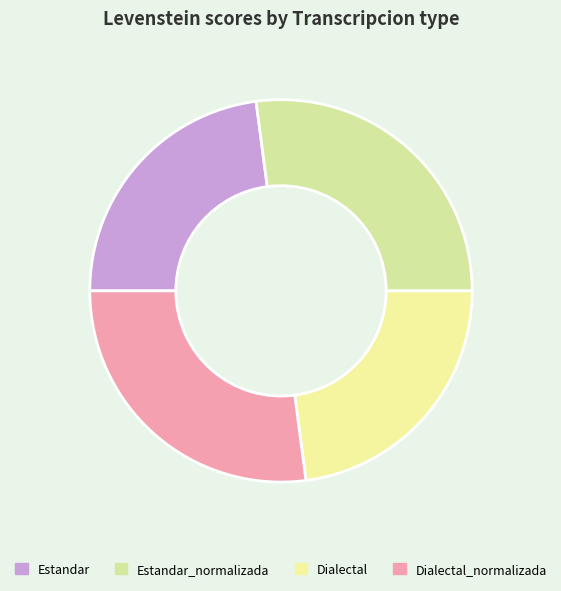

Is it true that Dialectal is 33% of the pie?

False